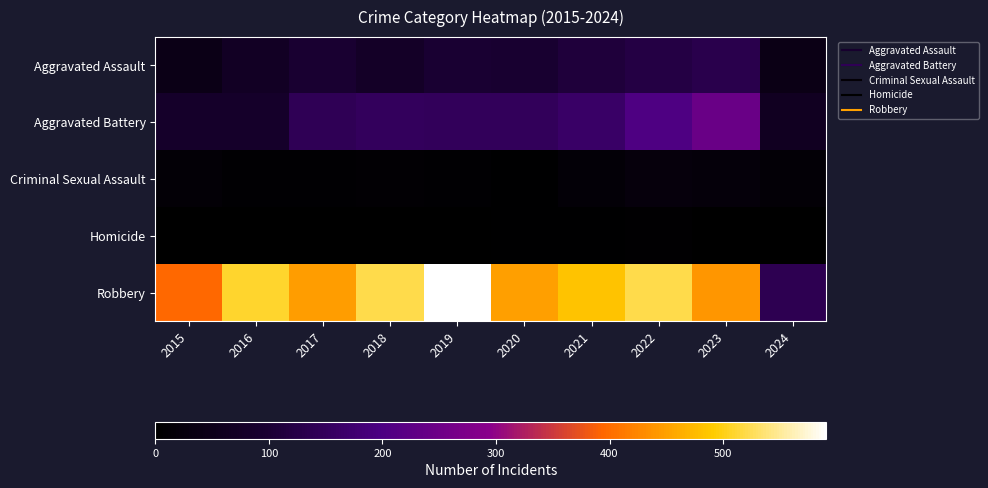

At 2022, list the series in order from largest to smallest.

Robbery, Aggravated Battery, Aggravated Assault, Criminal Sexual Assault, Homicide